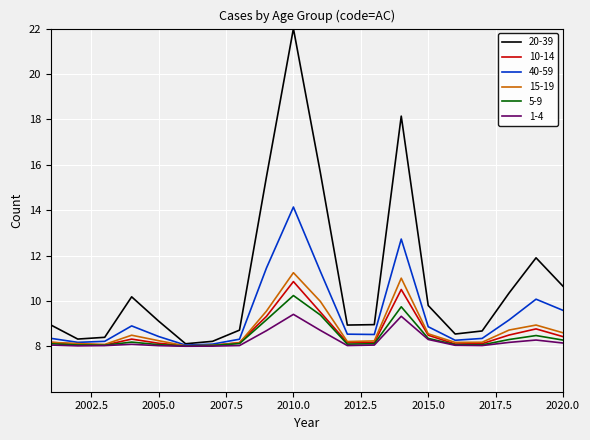

Which series has the largest range (max minus min)?

20-39